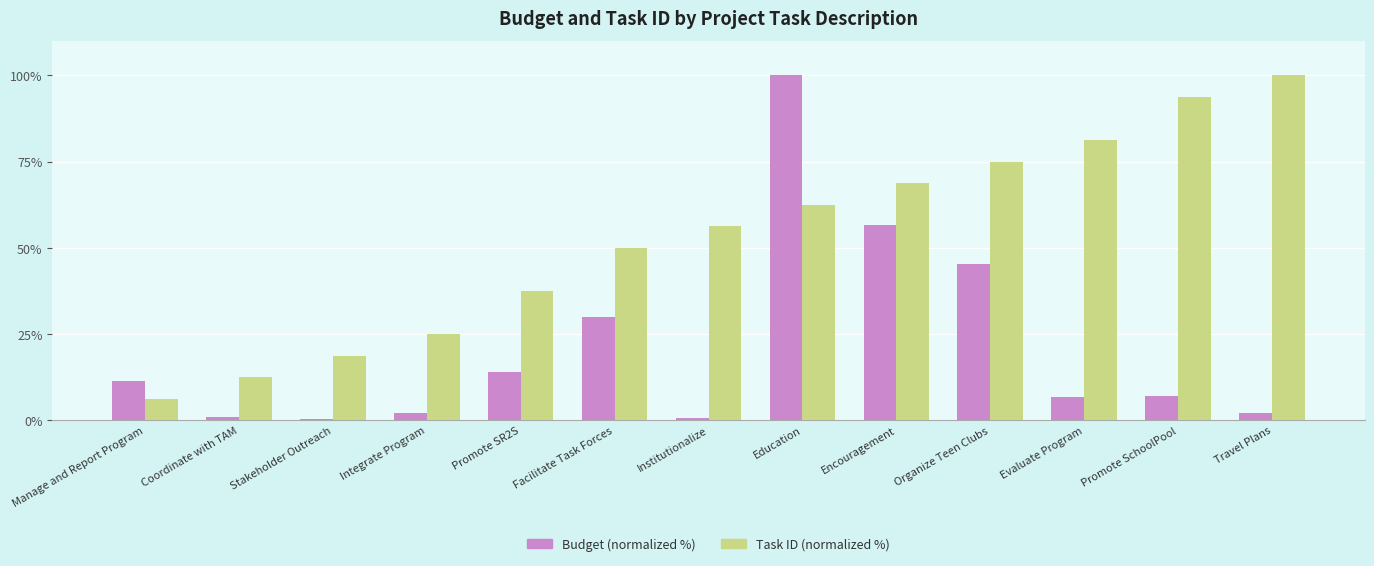

Where does the Task ID (normalized %) series first go above 56?

Institutionalize